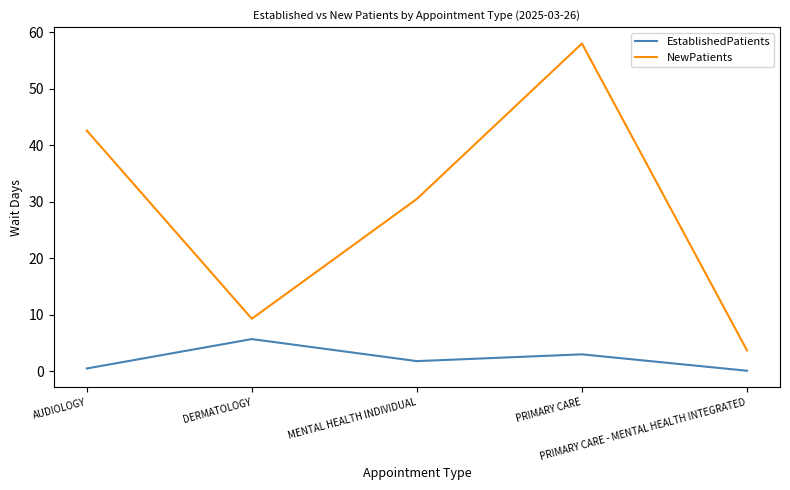

Which series has the largest total across all categories?

NewPatients